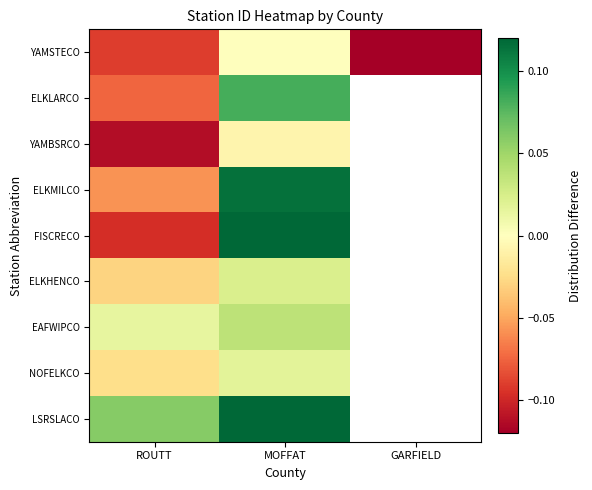

How many data points does each series have?

3